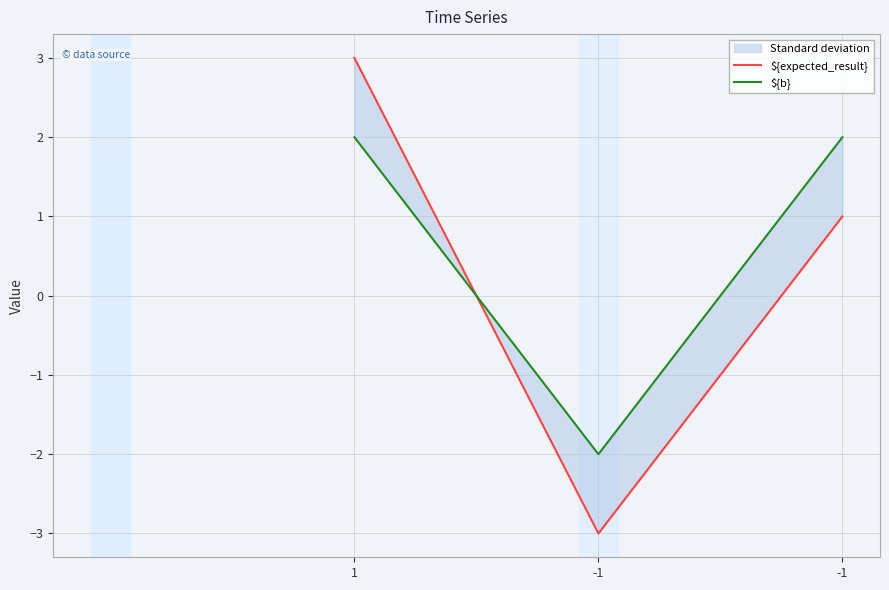

What is the difference between the maximum and minimum values in the ${b} series?

4